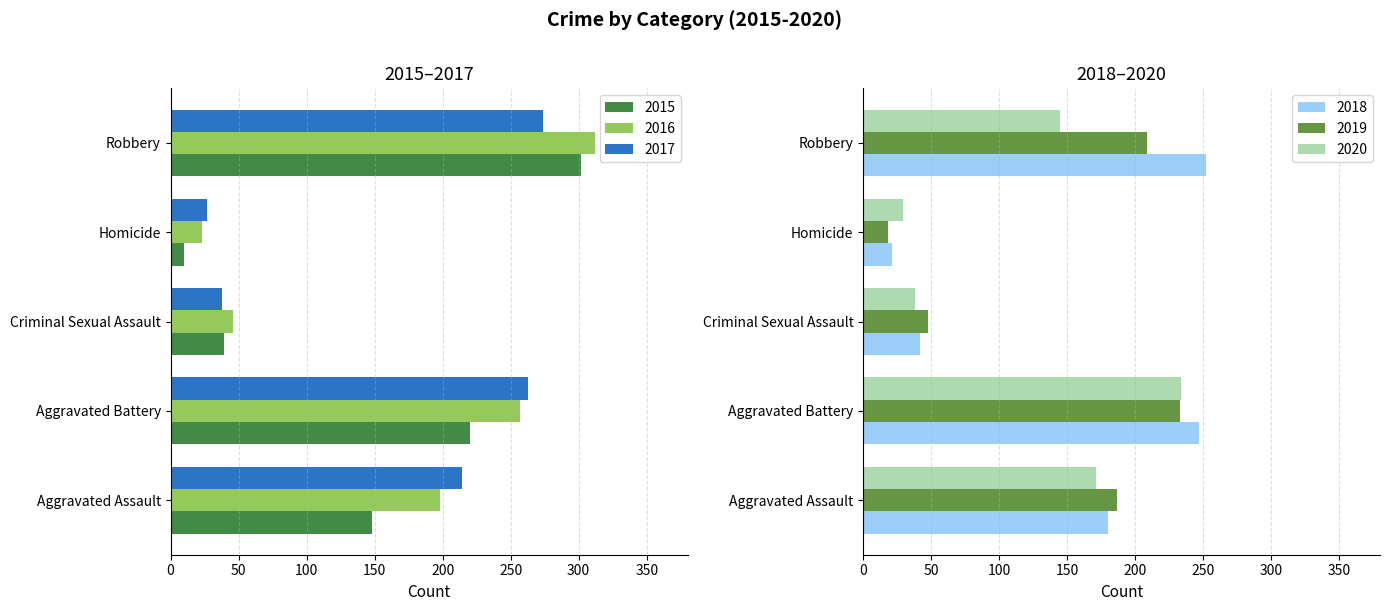

How many distinct data groups are displayed?

6